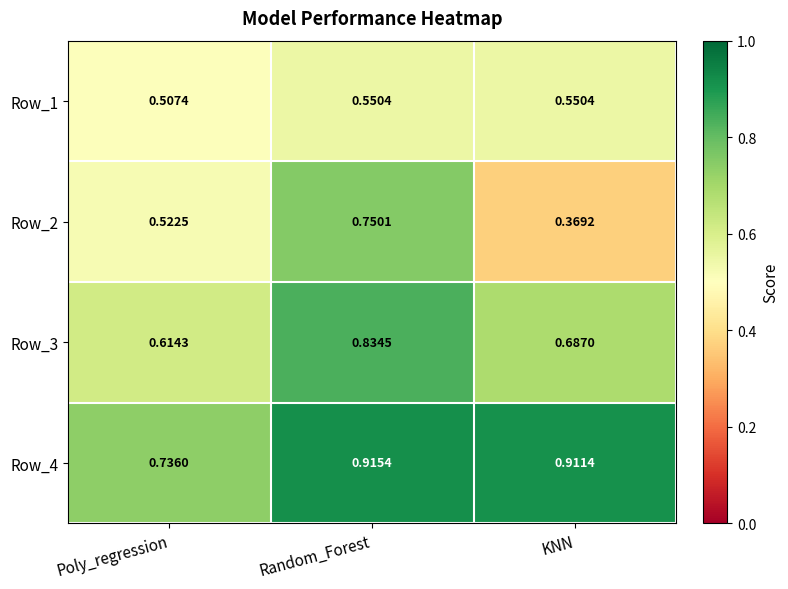

At which label is Row_2 closest to 0?

KNN